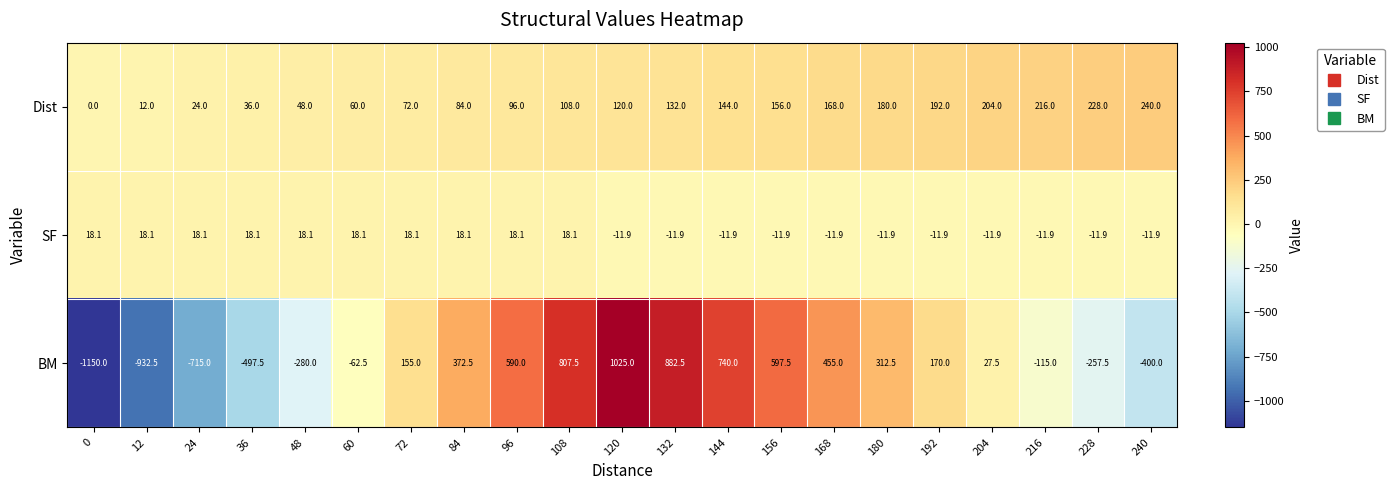

What is the minimum value shown in the chart?

-1150.0